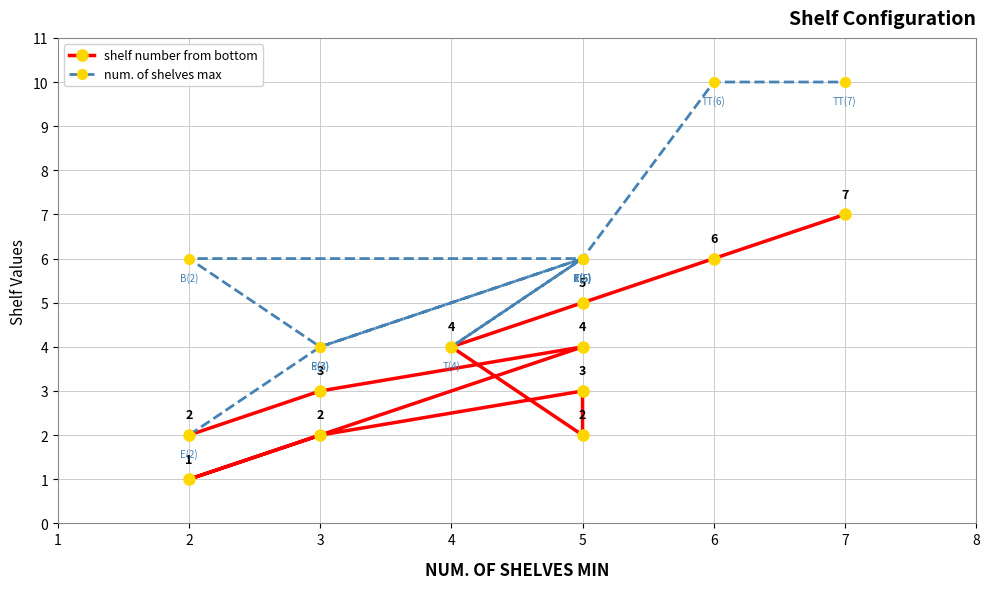

How many lines are shown in the chart?

2